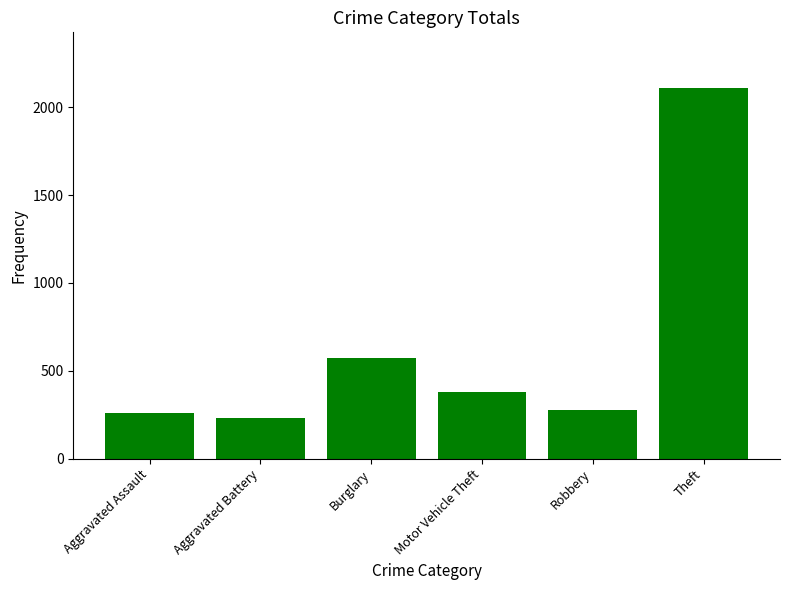

What is the change in value from Aggravated Assault to Robbery?

+17